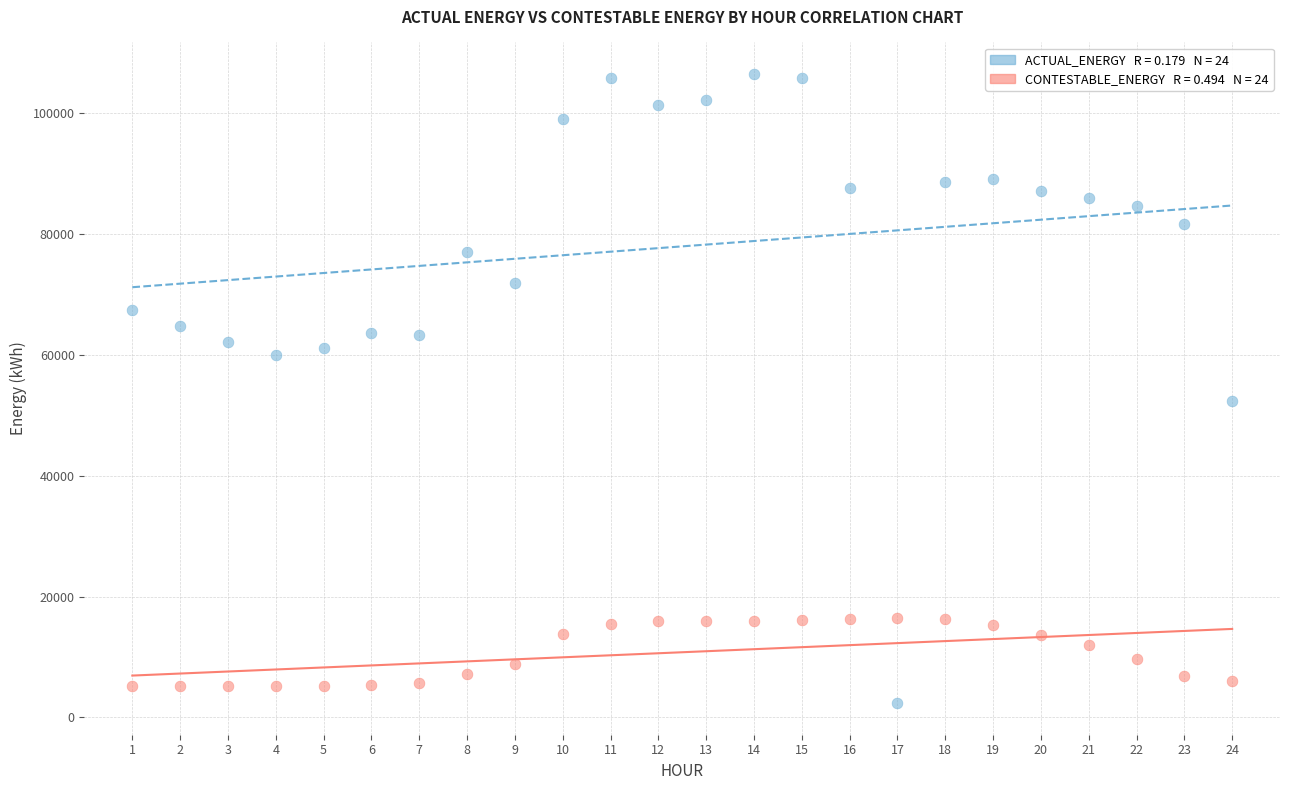

Across all data points, what is the range of X values (max minus min)?

23.0